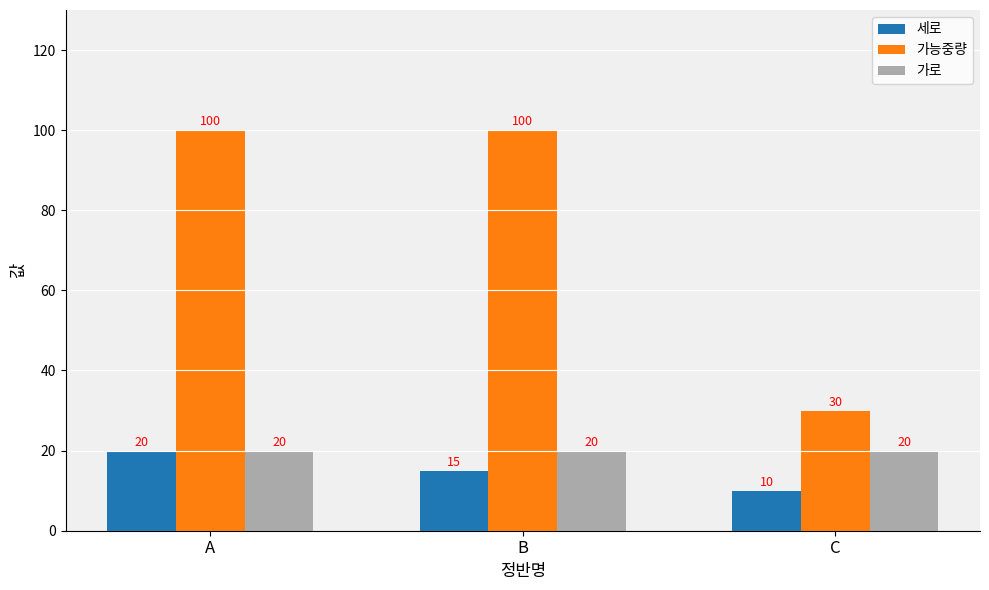

What are all the series names shown in the legend?

세로, 가능중량, 가로